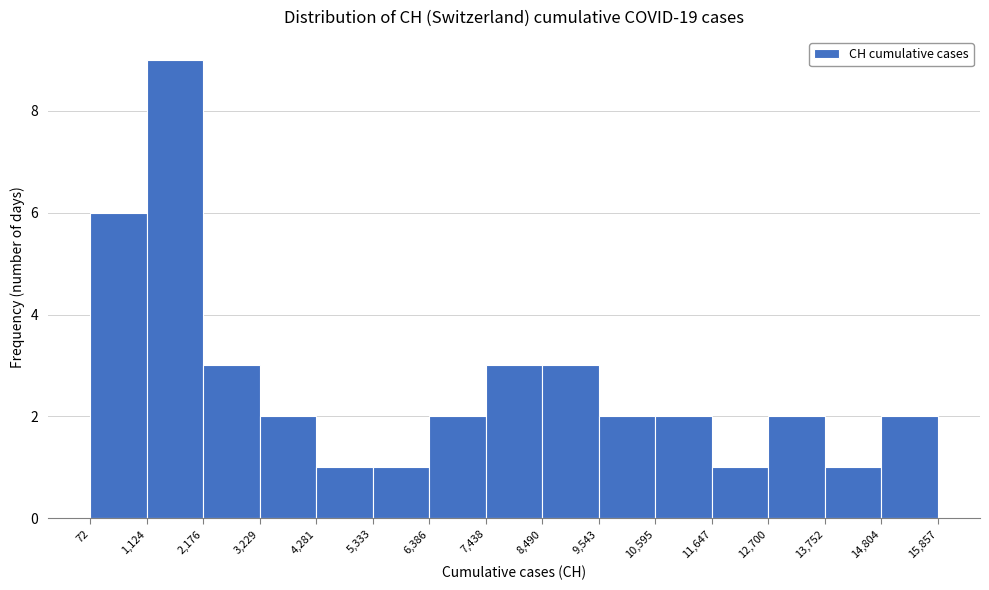

Reading left to right, transcribe this chart: for each bar, give the range it covers on the x-axis and its height. The values are not printed on the chart, so give them approximately, as read against the axis.

72 to 1,124: 6
1,124 to 2,176: 9
2,176 to 3,229: 3
3,229 to 4,281: 2
4,281 to 5,333: 1
5,333 to 6,386: 1
6,386 to 7,438: 2
7,438 to 8,490: 3
8,490 to 9,543: 3
9,543 to 10,595: 2
10,595 to 11,647: 2
11,647 to 12,700: 1
12,700 to 13,752: 2
13,752 to 14,804: 1
14,804 to 15,857: 2